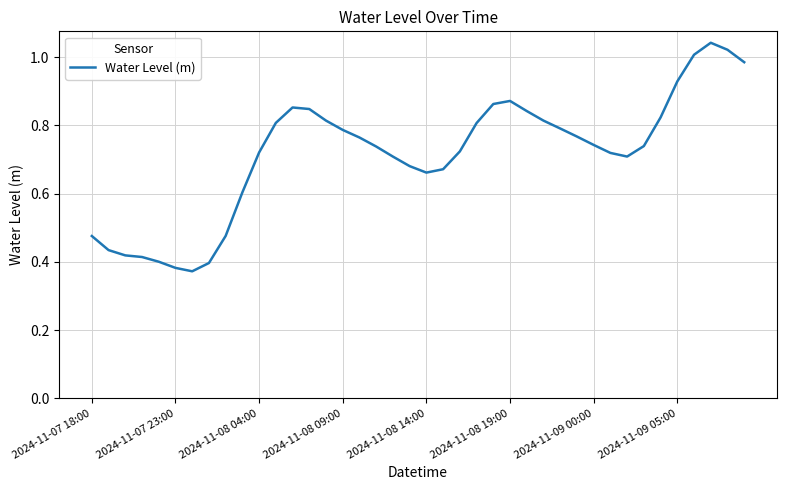

Reading left to right, transcribe all the data shown in this chart.

0.5	0.4	0.4	0.4	0.4	0.4	0.4	0.4	0.5	0.6	0.7	0.8	0.9	0.8	0.8	0.8	0.8	0.7	0.7	0.7	0.7	0.7	0.7	0.8	0.9	0.9	0.8	0.8	0.8	0.8	0.7	0.7	0.7	0.7	0.8	0.9	1.0	1.0	1.0	1.0